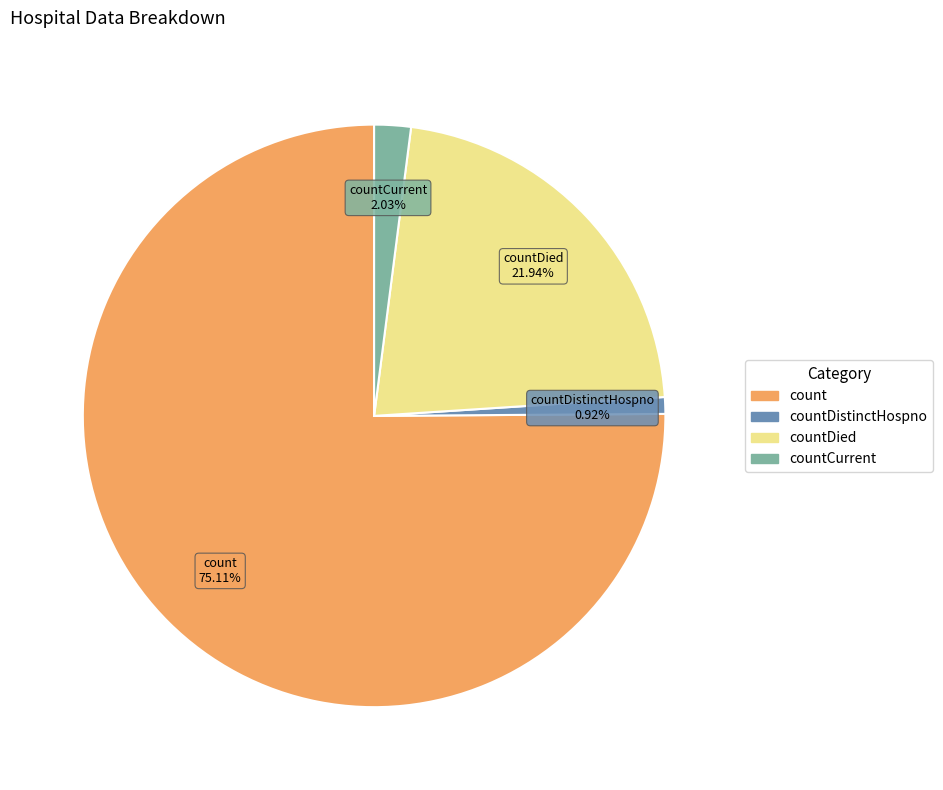

Count the number of slices in the pie.

4